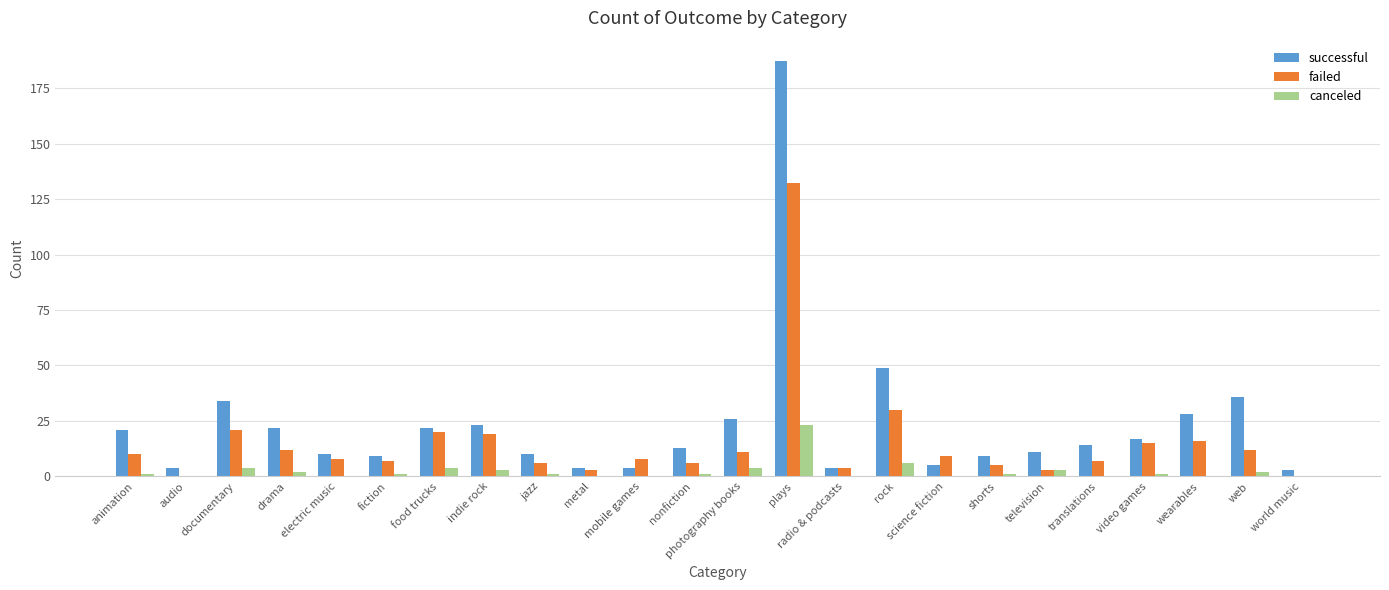

What is the approximate value of canceled at documentary?

4